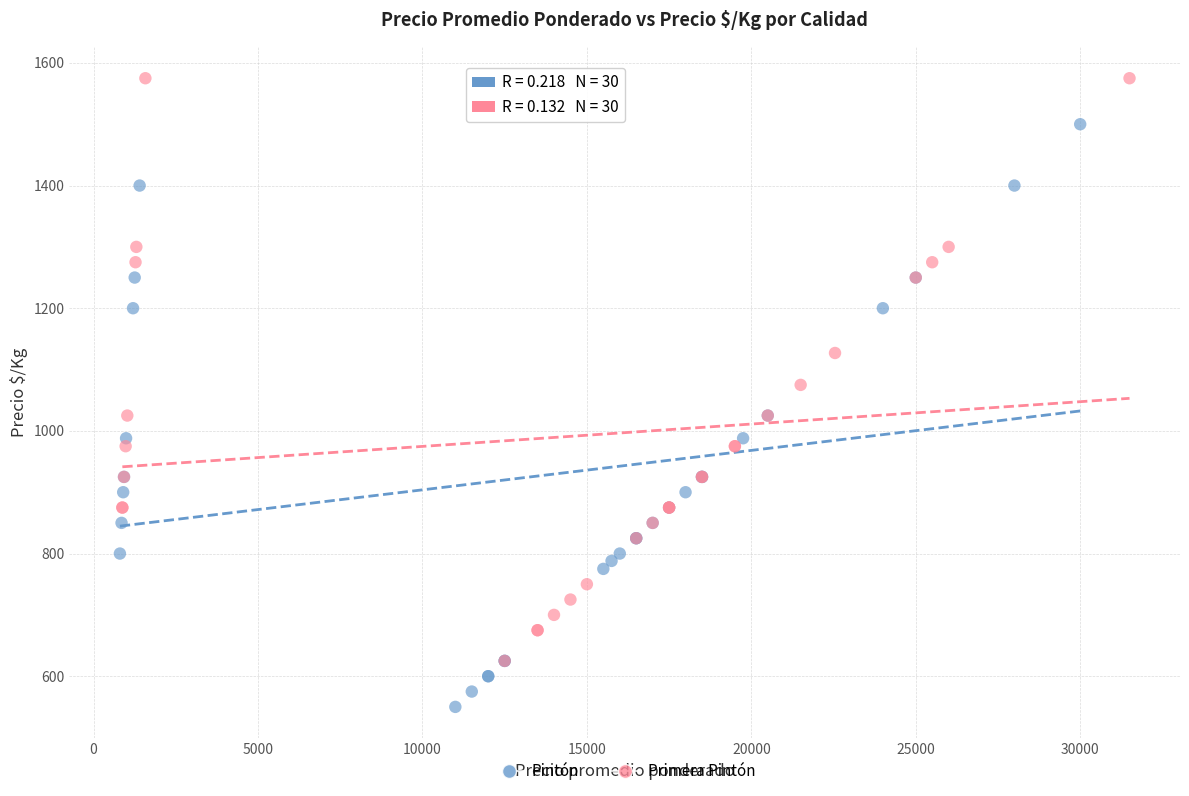

Which series contains the lowest Y value?

Pintón